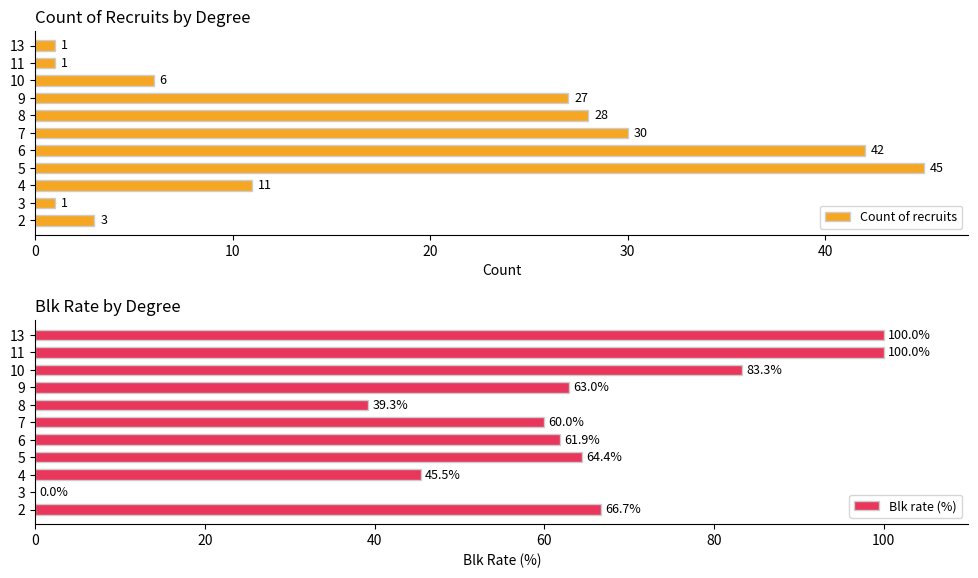

What is the difference between the maximum and minimum values in the Count of recruits series?

44